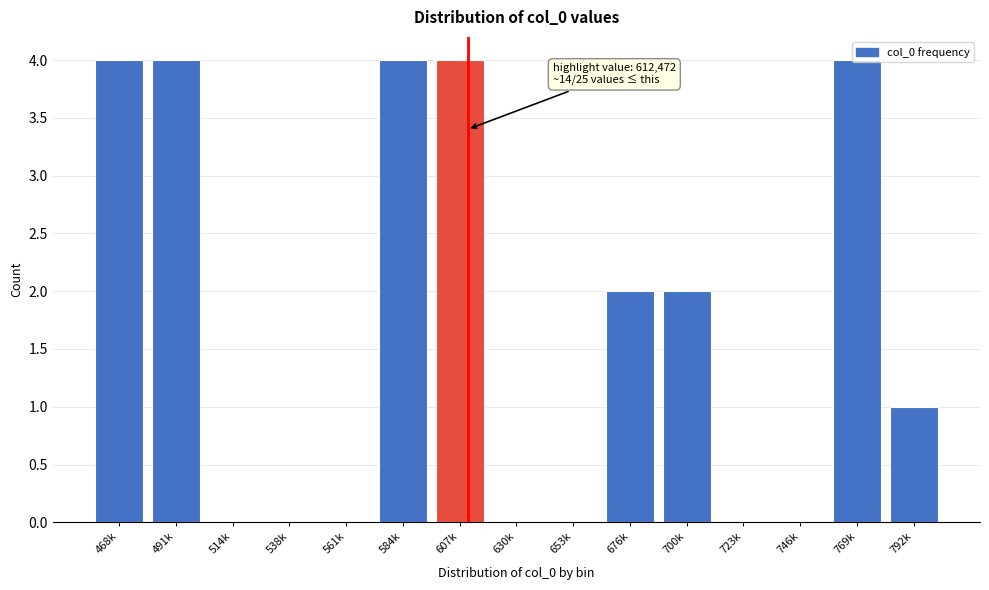

What is the greatest value displayed?

4